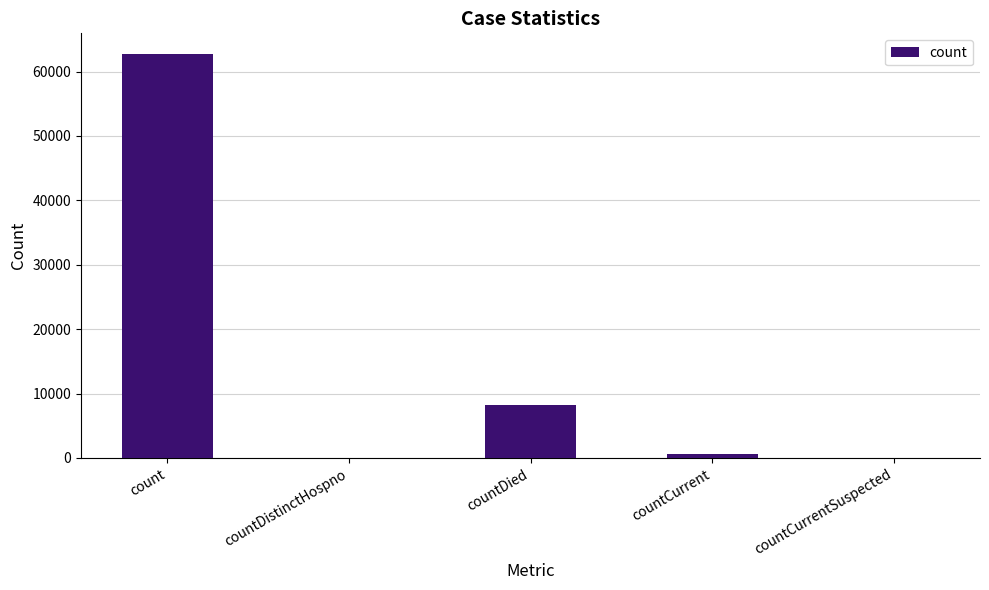

The value at countDied is 4810. True or false?

False